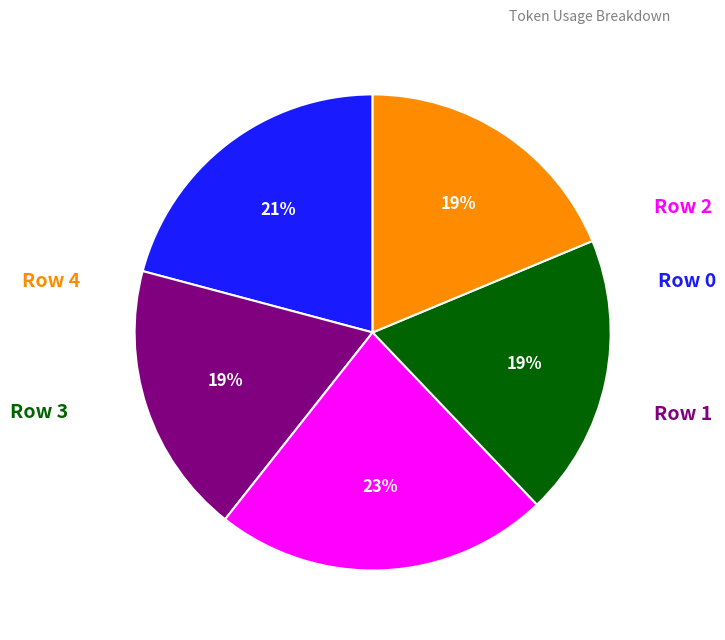

To the nearest percent, what is the average slice percentage?

20%